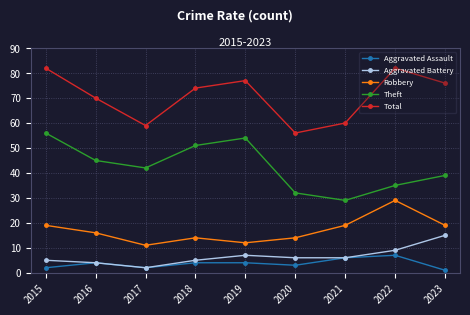

In Theft, how many points are higher than both neighbors (excluding endpoints)?

1